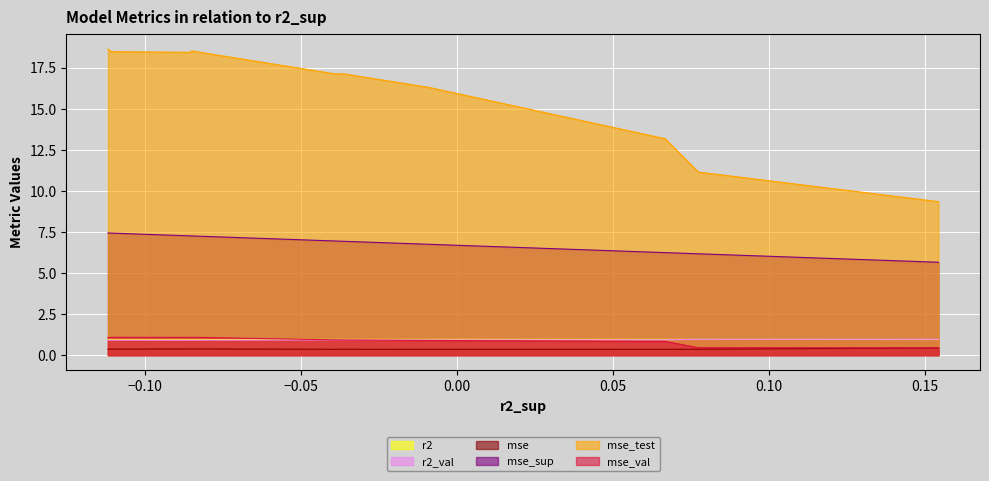

In r2, how many points are lower than both neighbors (excluding endpoints)?

2